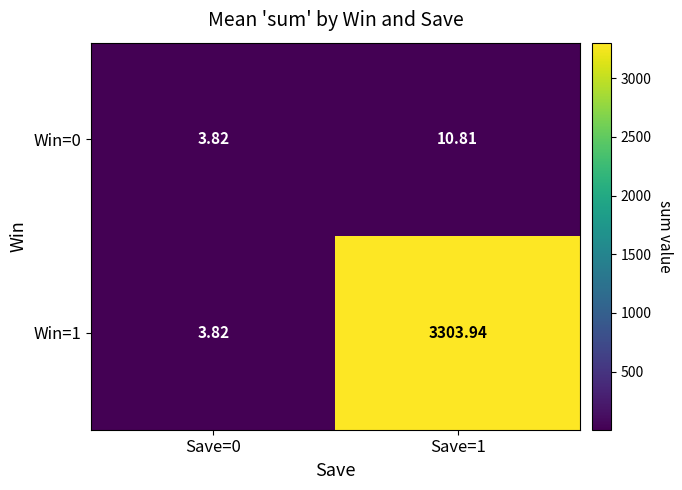

At how many categories does at least one series exceed 3214?

1